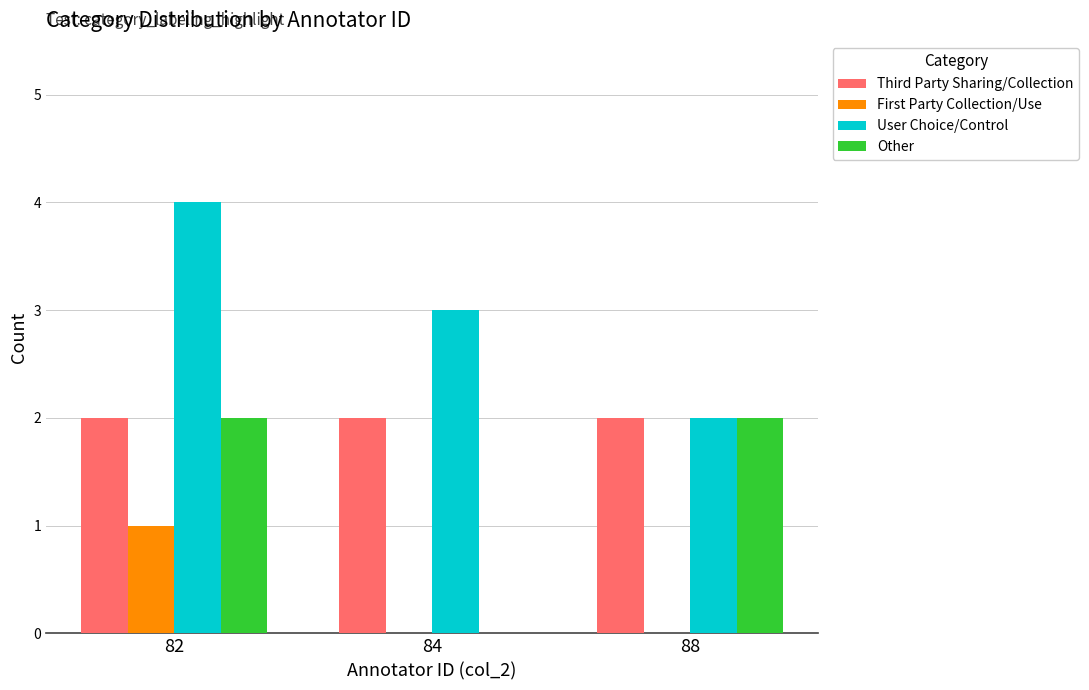

Is it true that User Choice/Control equals 1 at 84?

False